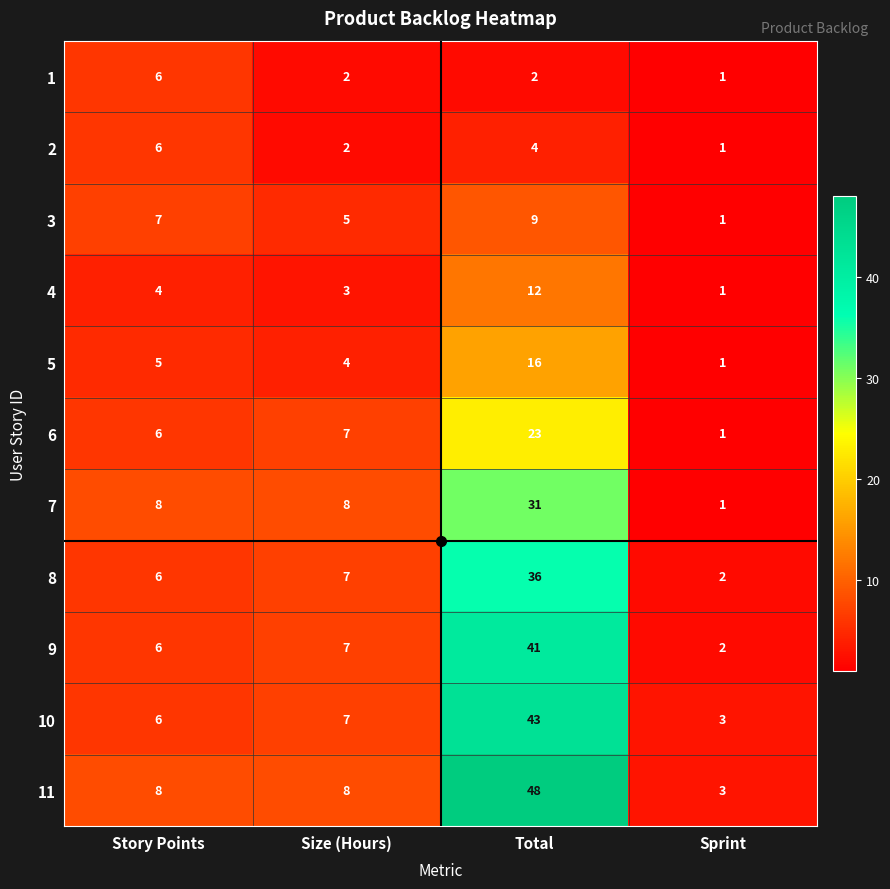

True or false: 4 has a value of 5 at Size (Hours).

False